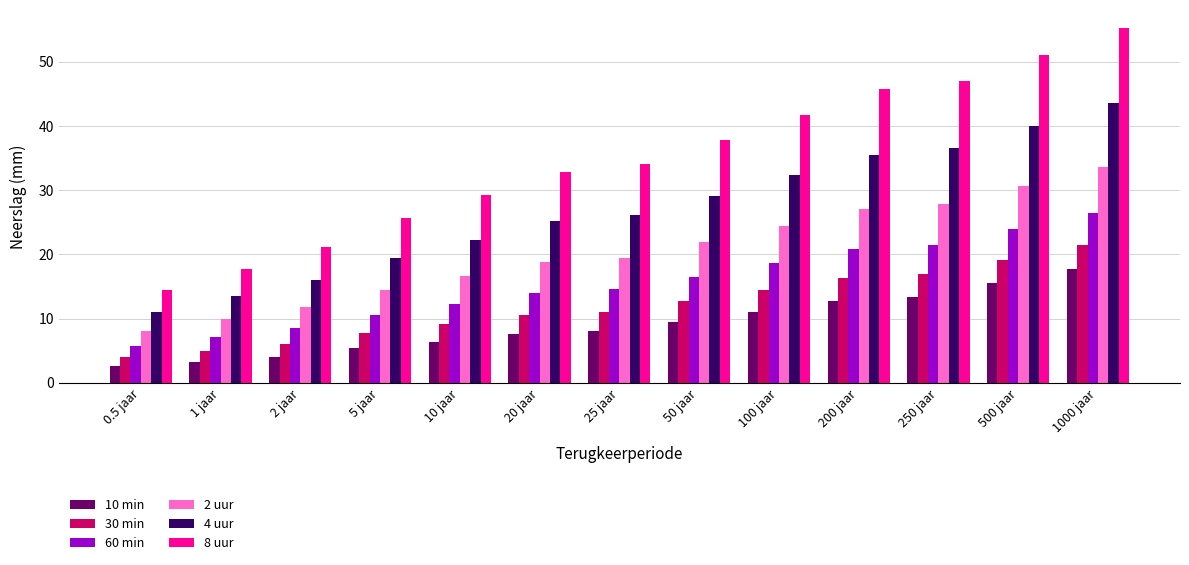

Reading left to right, list all the values displayed in this chart.

10 min: 0.5 jaar=2.6	1 jaar=3.3	2 jaar=4.1	5 jaar=5.4	10 jaar=6.4	20 jaar=7.6	25 jaar=8.1	50 jaar=9.5	100 jaar=11.0	200 jaar=12.8	250 jaar=13.4	500 jaar=15.5	1000 jaar=17.8
30 min: 0.5 jaar=4.0	1 jaar=5.0	2 jaar=6.1	5 jaar=7.8	10 jaar=9.1	20 jaar=10.6	25 jaar=11.0	50 jaar=12.7	100 jaar=14.4	200 jaar=16.3	250 jaar=17.0	500 jaar=19.1	1000 jaar=21.4
60 min: 0.5 jaar=5.8	1 jaar=7.1	2 jaar=8.5	5 jaar=10.6	10 jaar=12.2	20 jaar=14.0	25 jaar=14.6	50 jaar=16.5	100 jaar=18.6	200 jaar=20.8	250 jaar=21.5	500 jaar=23.9	1000 jaar=26.5
2 uur: 0.5 jaar=8.1	1 jaar=9.9	2 jaar=11.8	5 jaar=14.4	10 jaar=16.6	20 jaar=18.8	25 jaar=19.5	50 jaar=21.9	100 jaar=24.4	200 jaar=27.0	250 jaar=27.9	500 jaar=30.7	1000 jaar=33.6
4 uur: 0.5 jaar=11.0	1 jaar=13.5	2 jaar=16.0	5 jaar=19.5	10 jaar=22.3	20 jaar=25.2	25 jaar=26.1	50 jaar=29.1	100 jaar=32.3	200 jaar=35.5	250 jaar=36.6	500 jaar=40.0	1000 jaar=43.5
8 uur: 0.5 jaar=14.5	1 jaar=17.8	2 jaar=21.1	5 jaar=25.7	10 jaar=29.2	20 jaar=32.9	25 jaar=34.1	50 jaar=37.8	100 jaar=41.7	200 jaar=45.7	250 jaar=47.0	500 jaar=51.1	1000 jaar=55.3